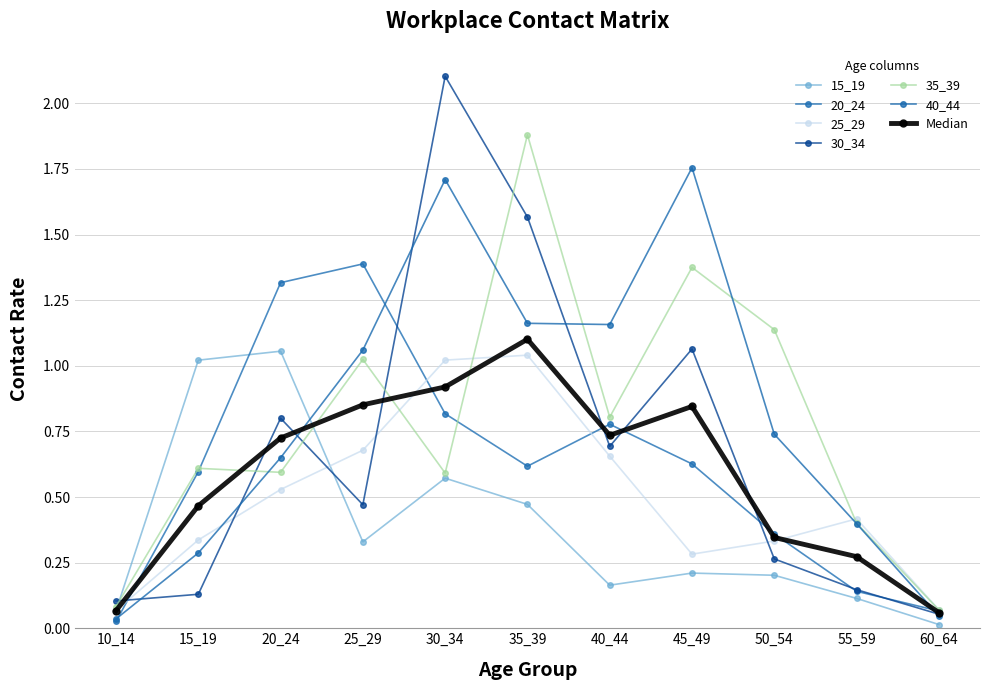

What is the difference between the maximum and minimum values in the 15_19 series?

1.0